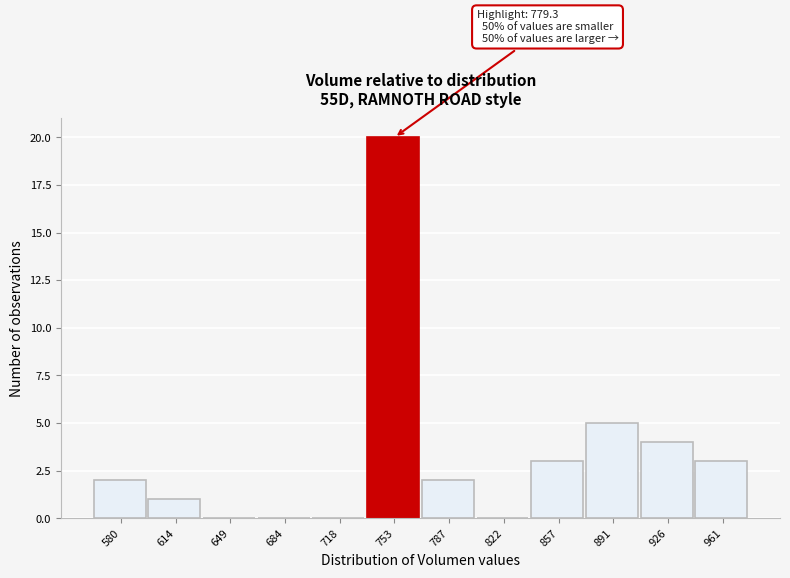

Reading left to right, what are all the values shown in this chart?

580=2	614=1	649=0	684=0	718=0	753=20	787=2	822=0	857=3	891=5	926=4	961=3